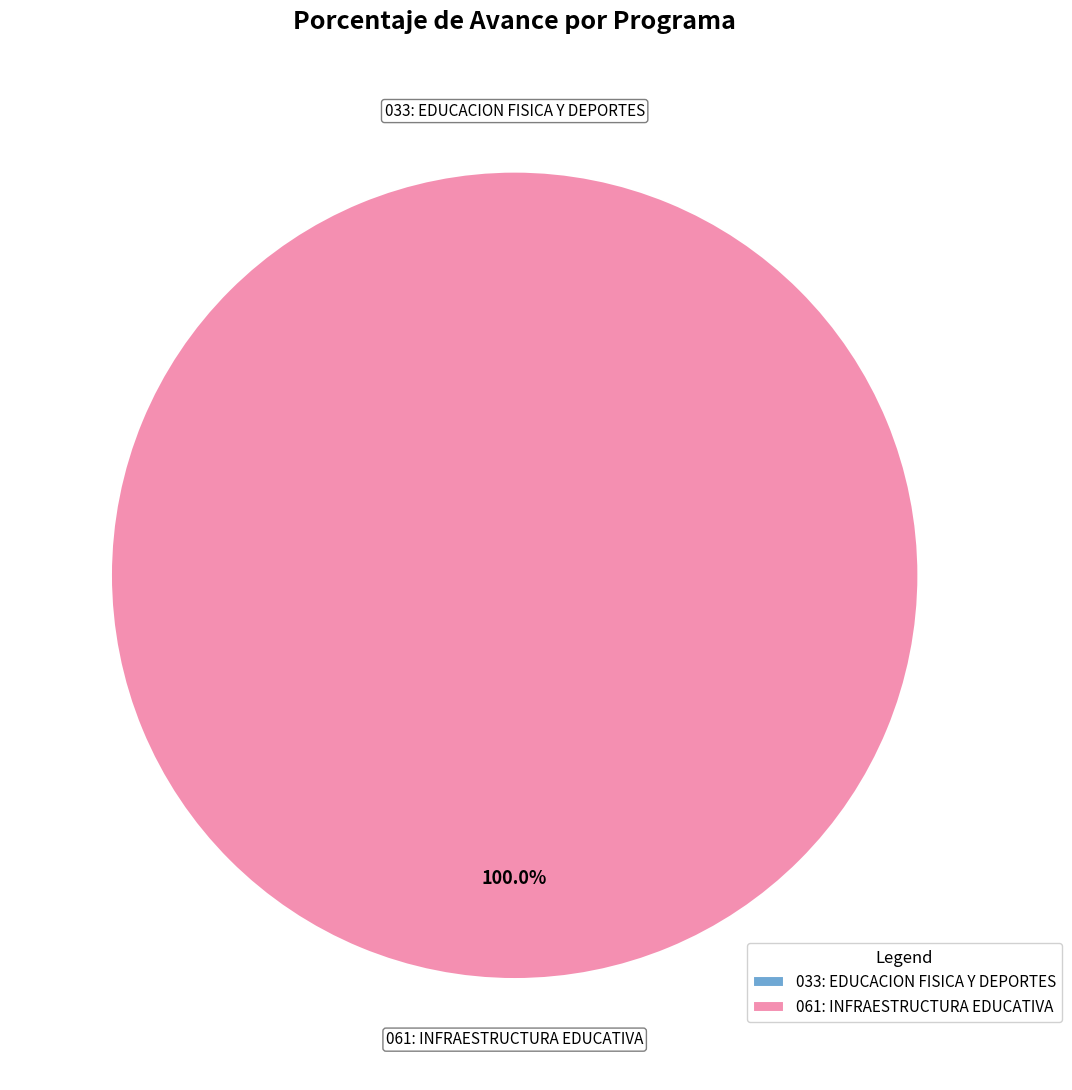

How many segments does this pie chart have?

2